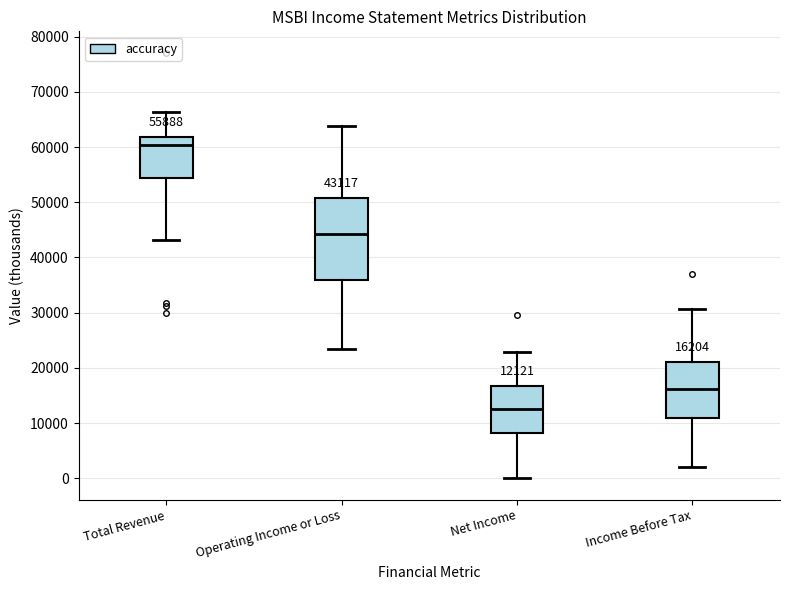

Comparing the boxes themselves (not the whiskers), which one is the tallest?

Operating Income or Loss